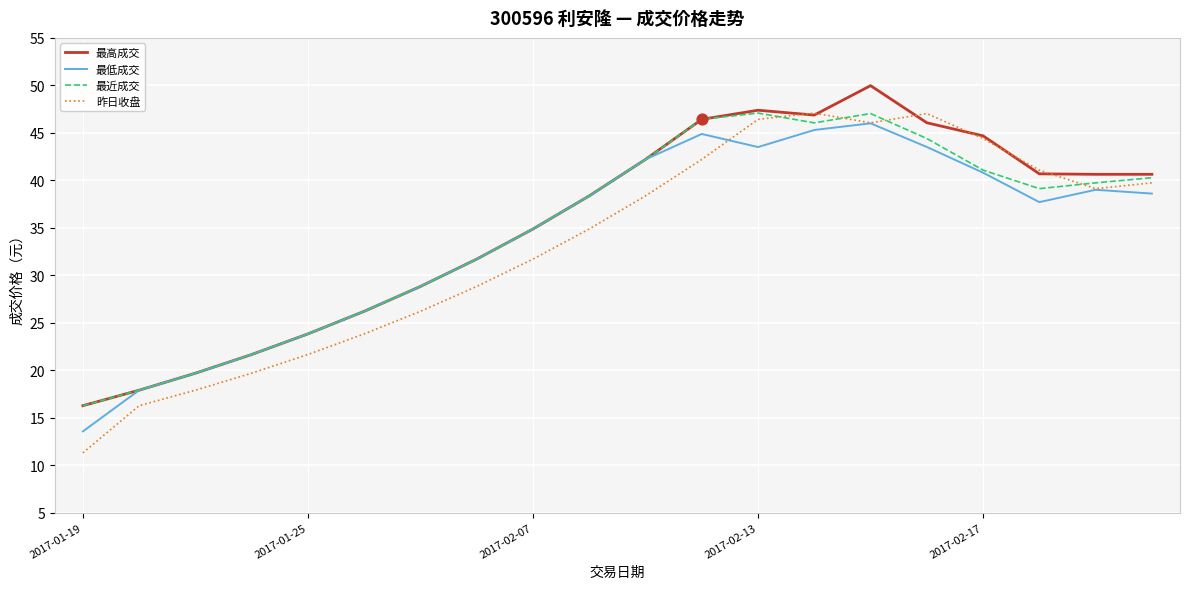

What is the greatest value displayed?

50.0